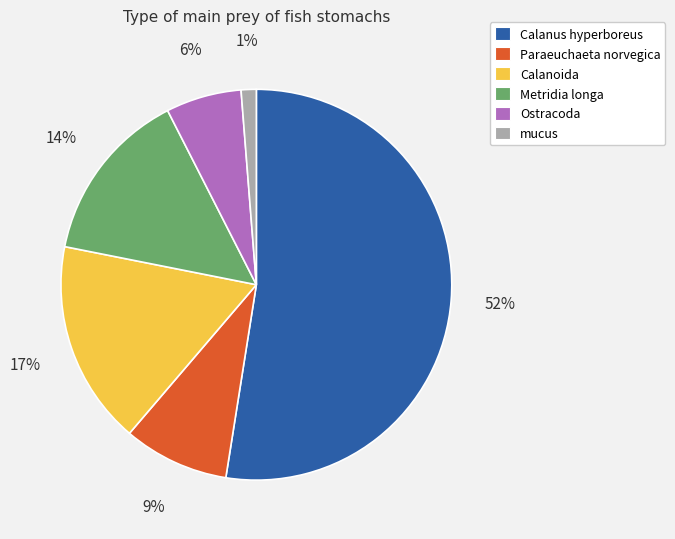

To the nearest percent, what is the difference between the Calanus hyperboreus and Metridia longa slice percentages?

38%